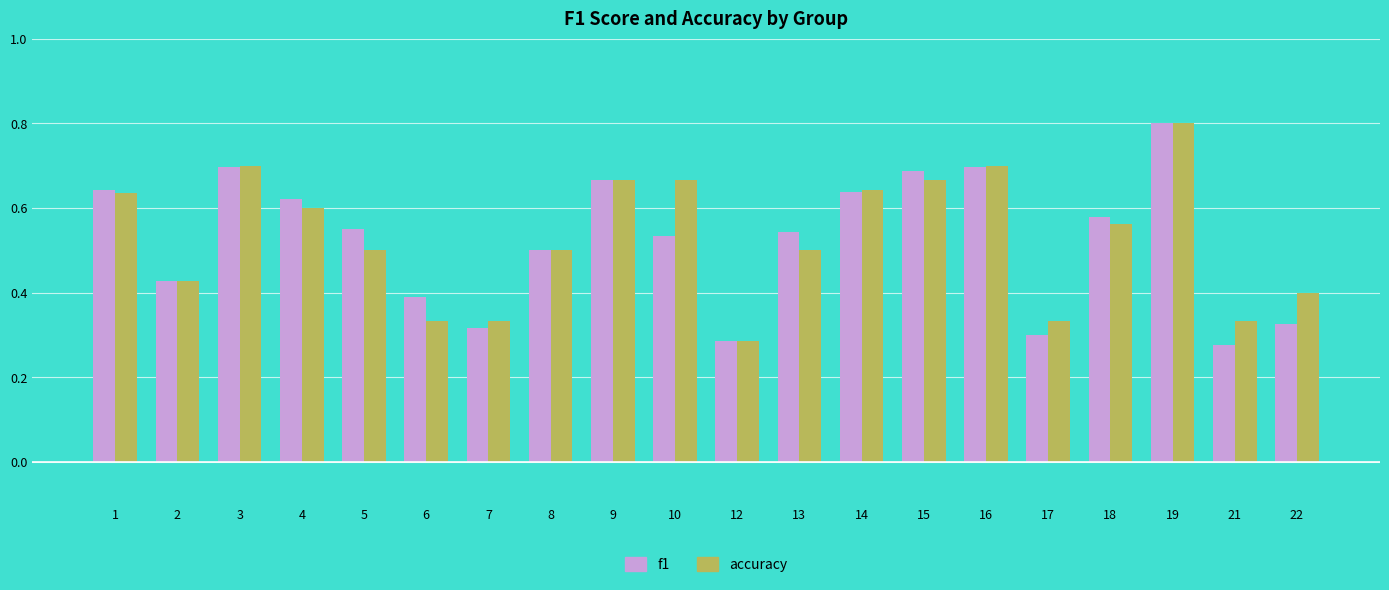

Which category has the lowest value in the accuracy series?

12